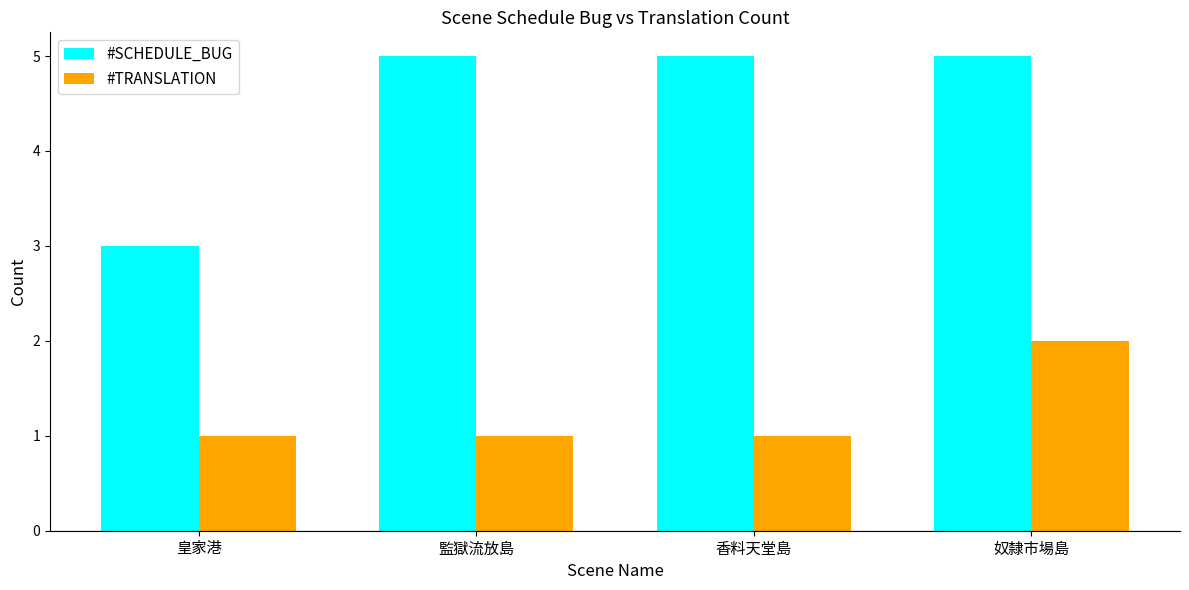

Reading left to right, what are all the values shown in this chart?

#SCHEDULE_BUG: 3	5	5	5
#TRANSLATION: 1	1	1	2